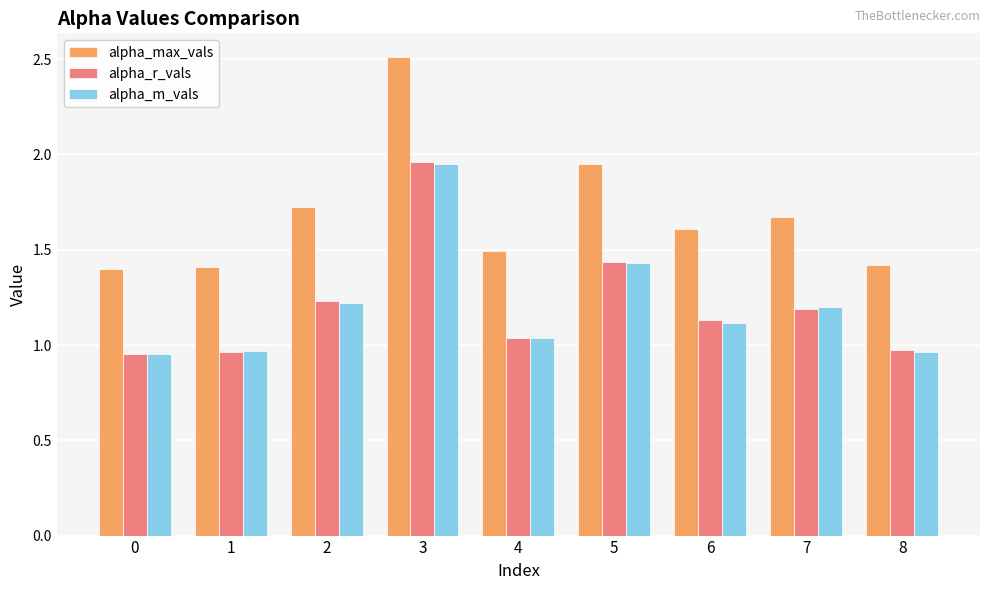

Is the value of alpha_m_vals at 0 greater than the value of alpha_r_vals at 5?

No